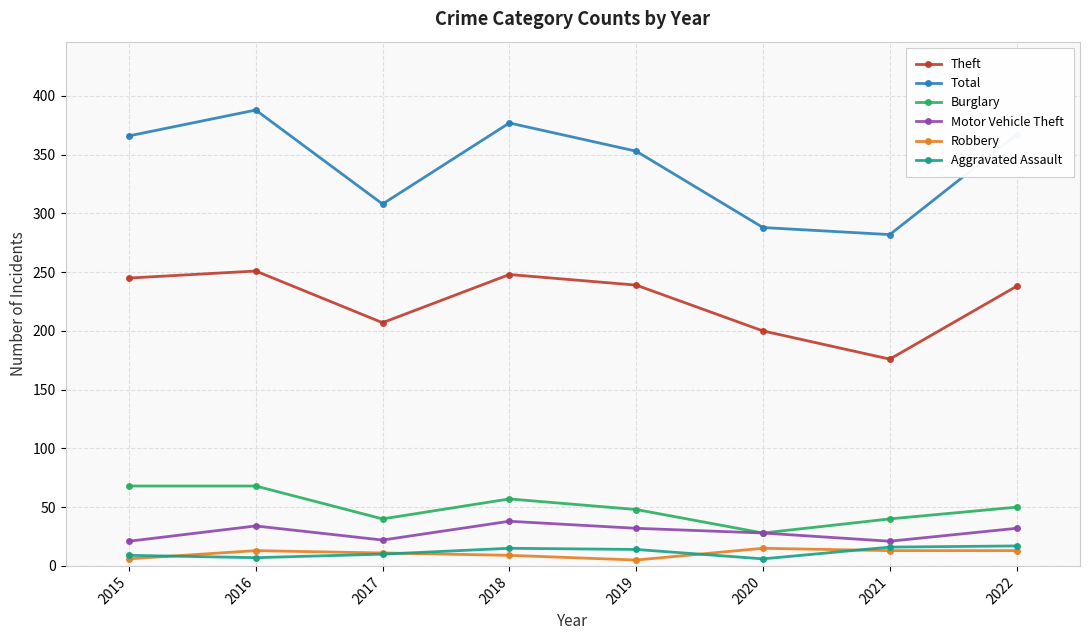

Where is the first local maximum for Motor Vehicle Theft?

2016